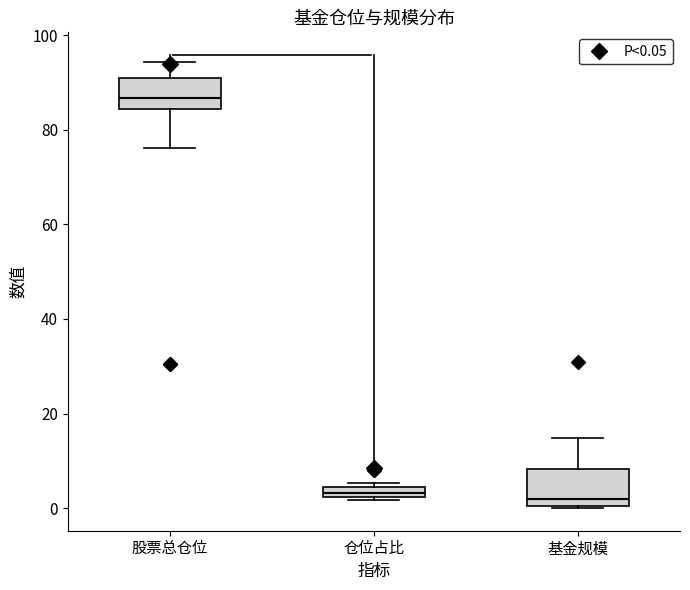

Where does the upper whisker of the box for 股票总仓位 end on the y-axis? The values are not printed on the chart, so give them approximately, as read against the axis.

94